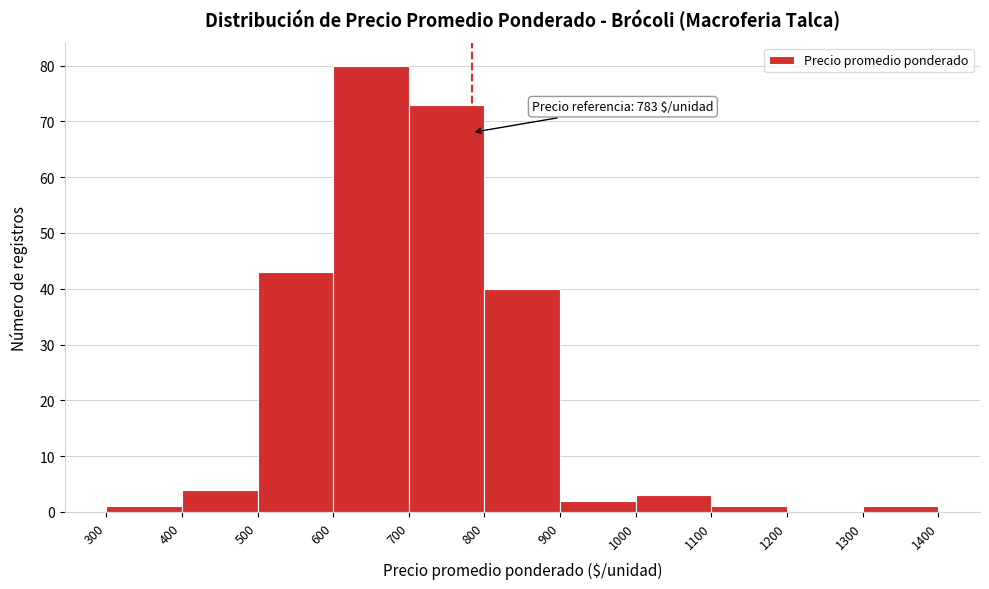

Over which range of the x-axis is the bar tallest?

600 to 700